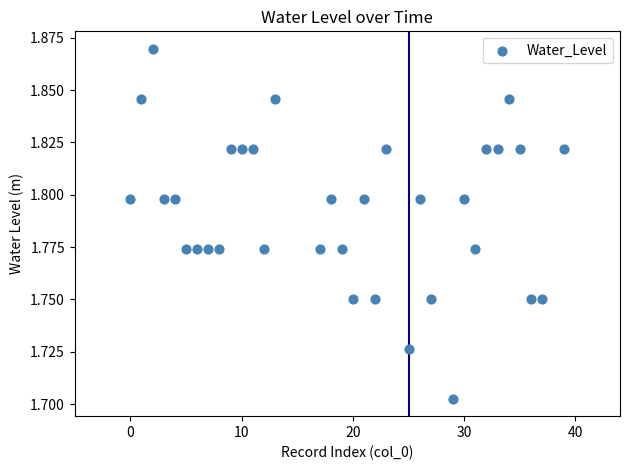

What is the range of X values (max minus min)?

39.0